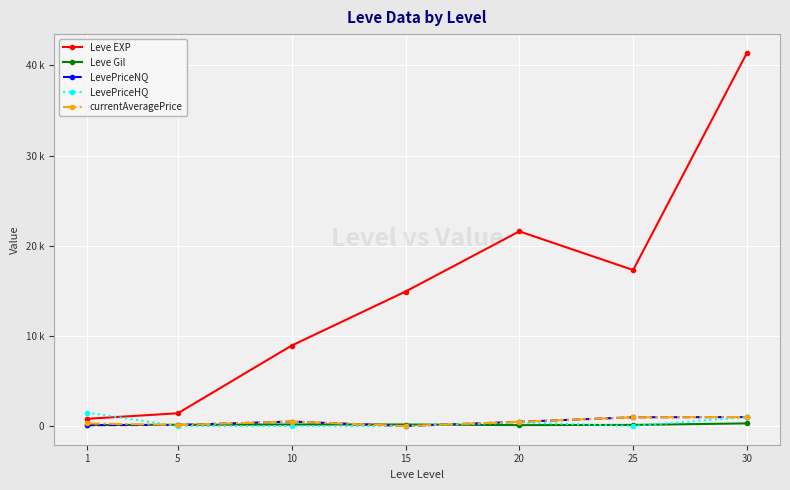

Is this an area chart (filled region under the line)?

No